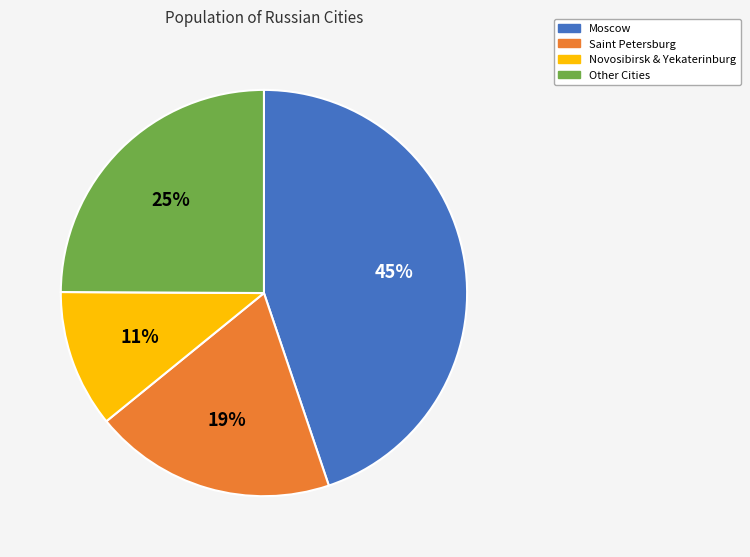

Between Moscow and Other Cities, which is larger?

Moscow